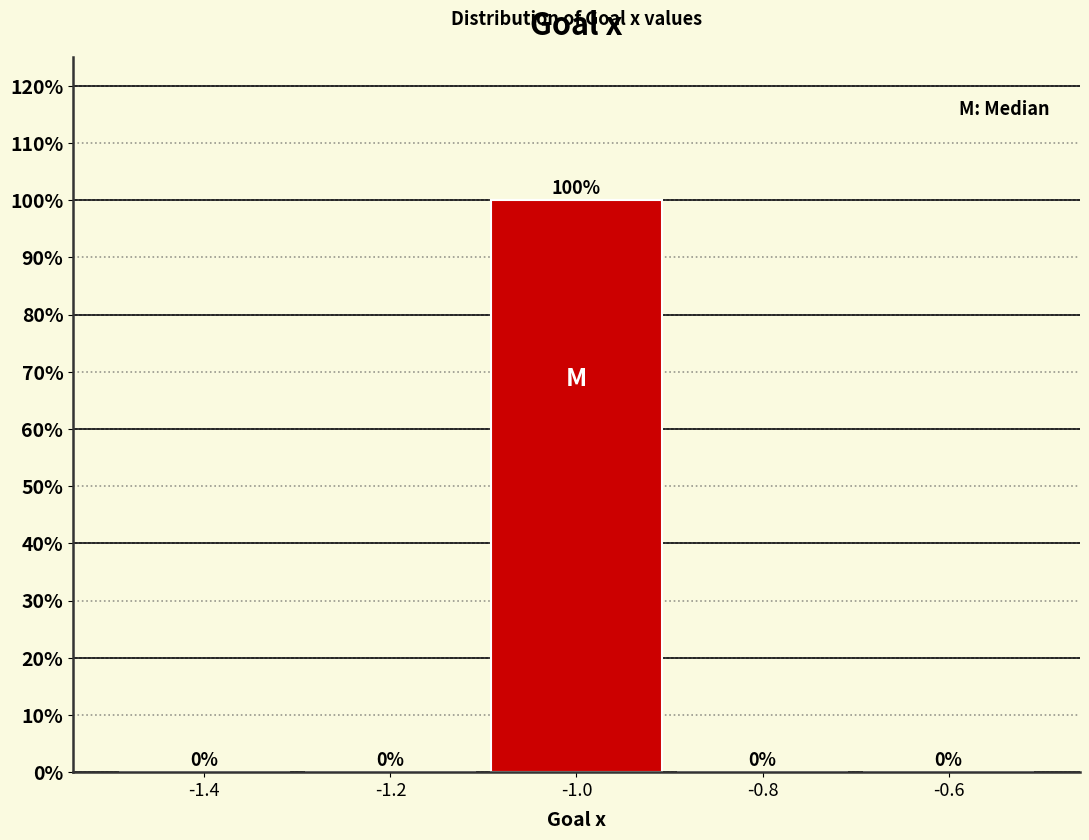

Reading left to right, list every bar in this chart as the range it spans on the x-axis followed by its height.

-1.5 to -1.3: 0
-1.3 to -1.1: 0
-1.1 to -0.9: 100
-0.9 to -0.7: 0
-0.7 to -0.5: 0